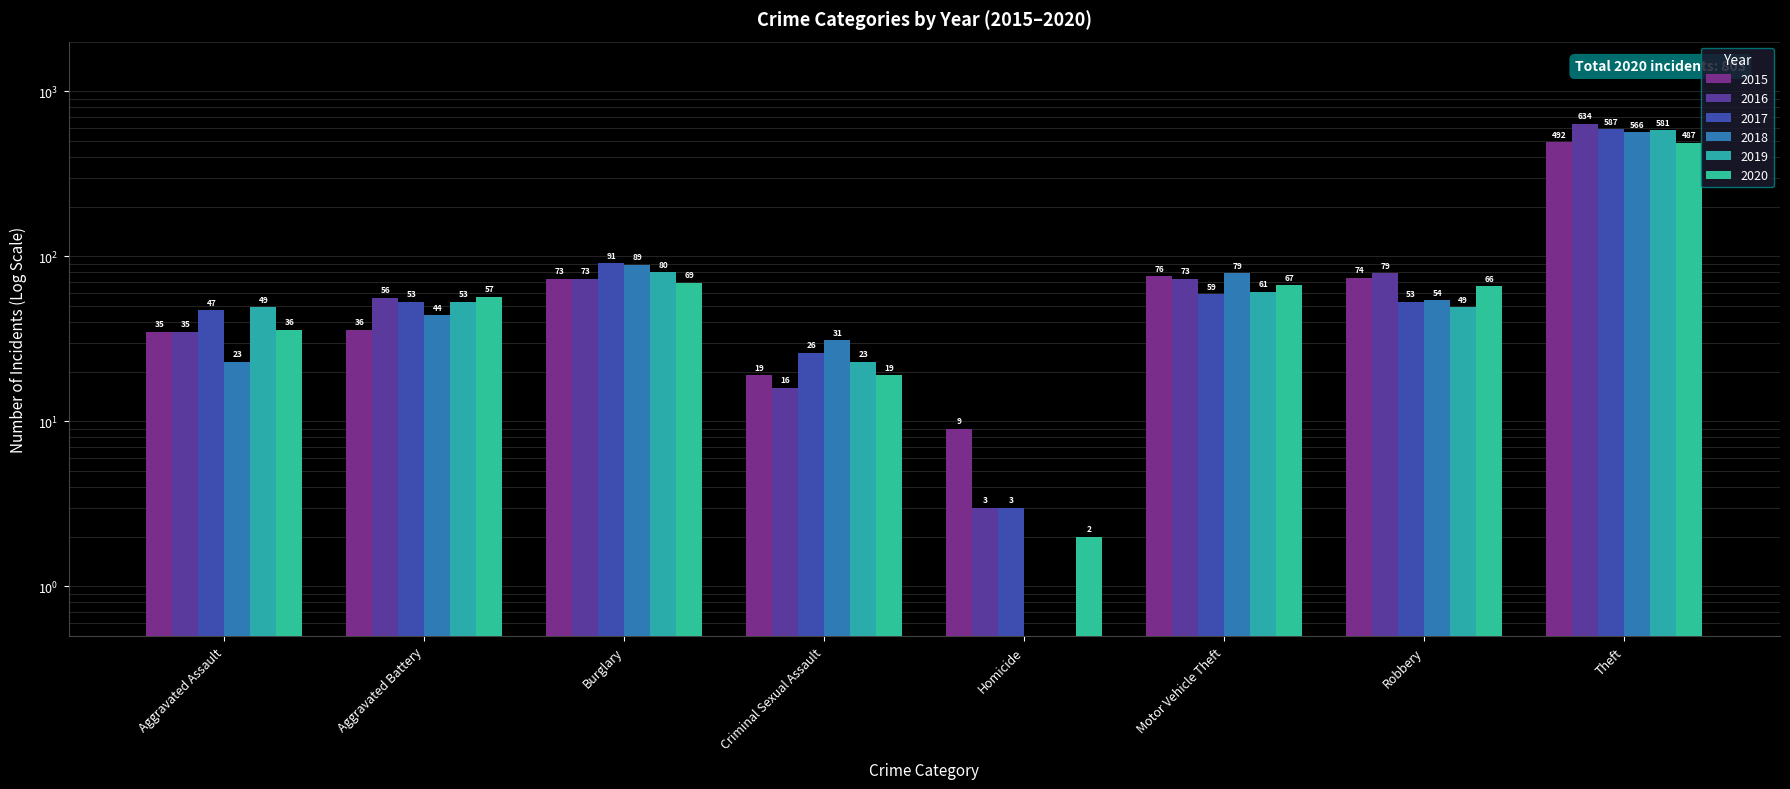

Are the bars grouped side by side (vs. stacked)?

Yes